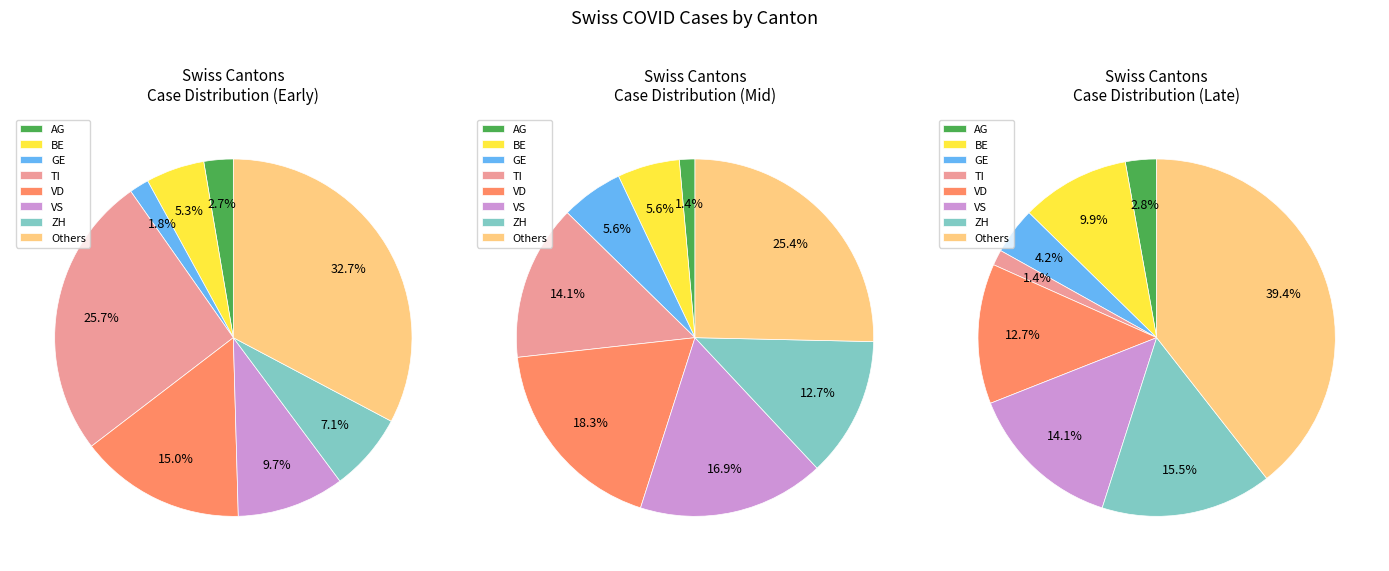

How many slices are in this pie chart?

24